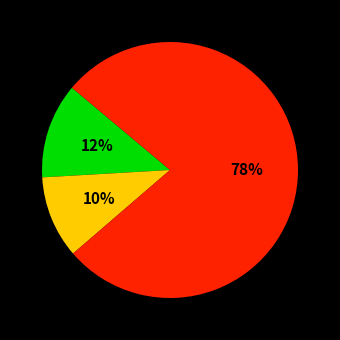

Does any single category account for the majority?

Yes